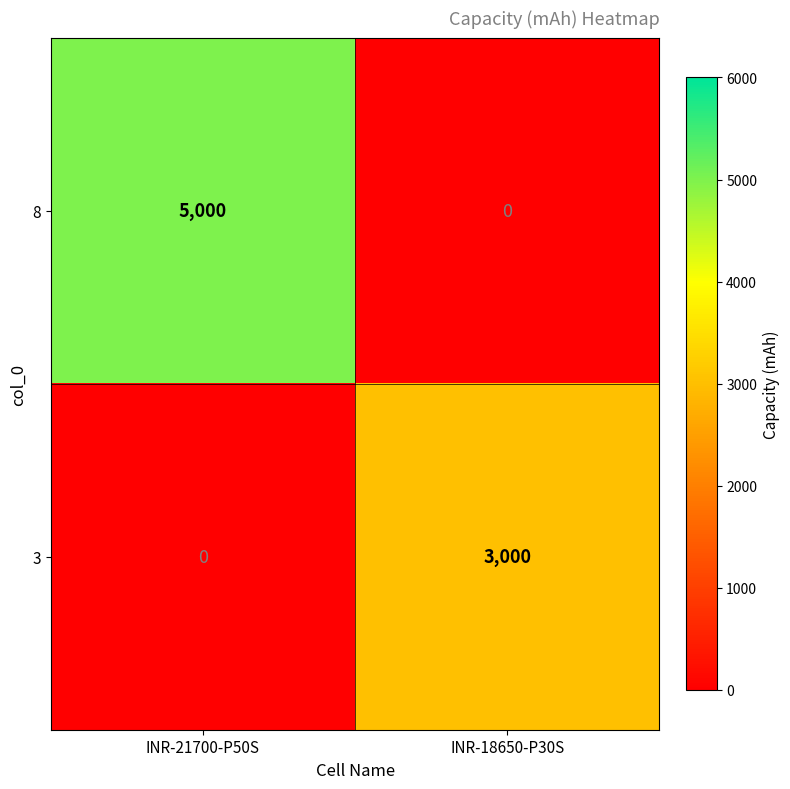

The value of 3 at INR-21700-P50S is 1036. True or false?

False